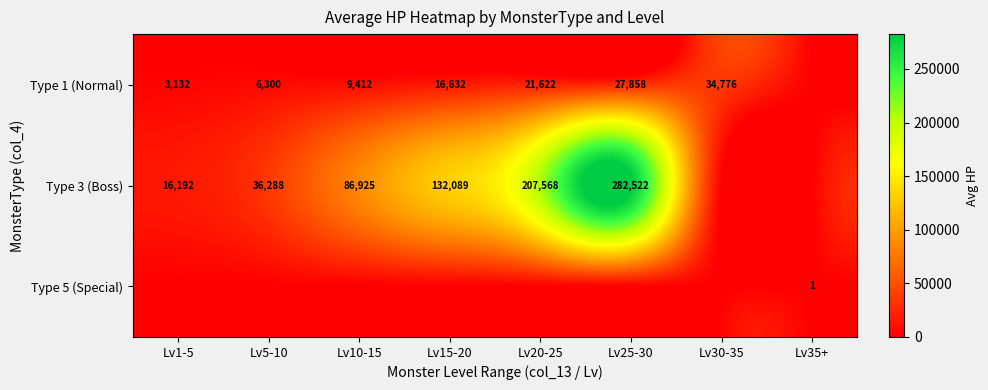

Is it true that Type 1 (Normal) equals 9920 at Lv5-10?

False